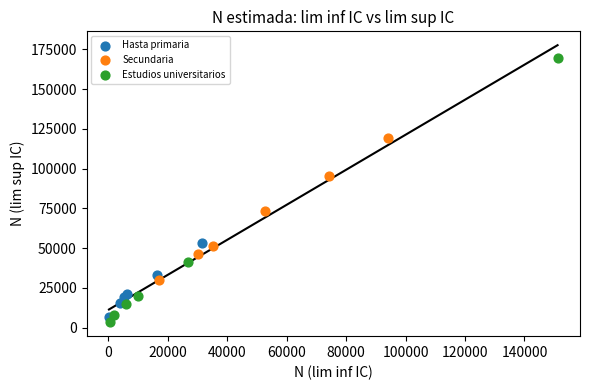

Which series has the widest spread of Y values?

Estudios universitarios